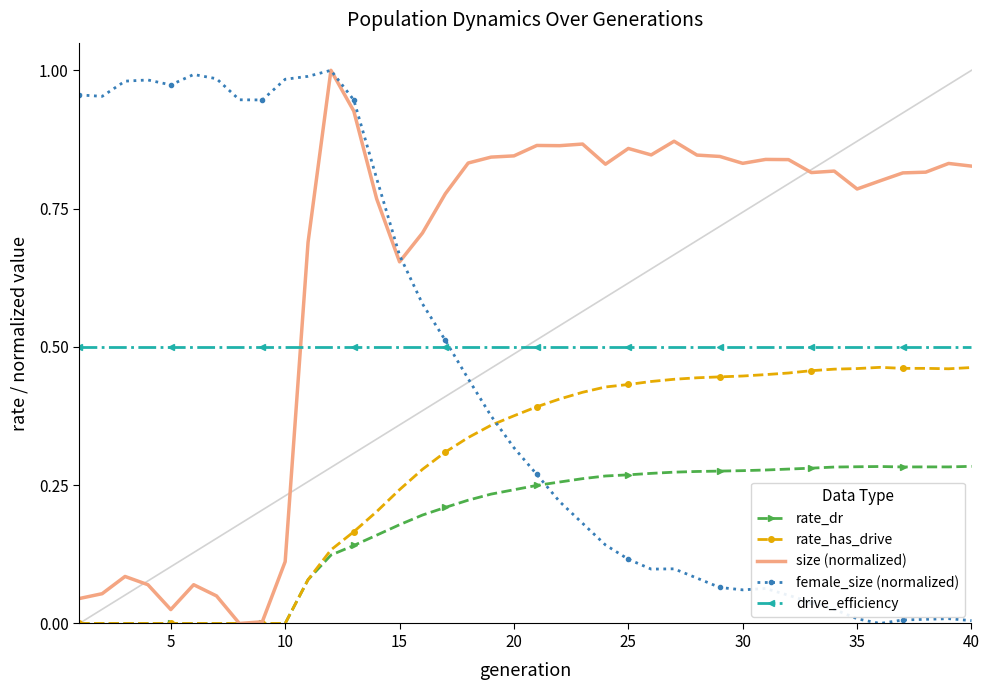

Which series has the largest total across all categories?

size (normalized)